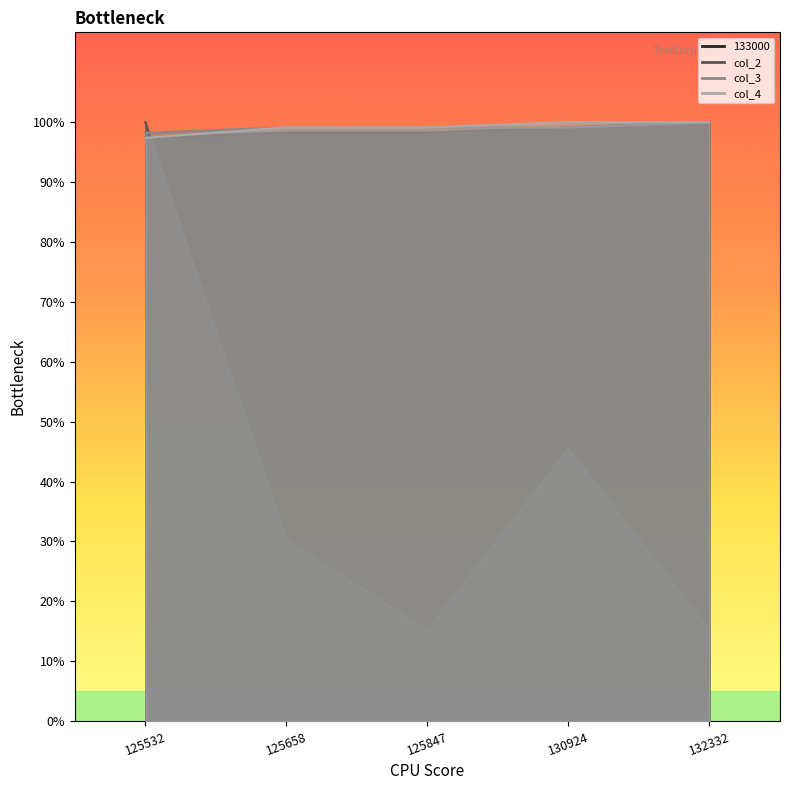

True or false: col_2 and col_3 cross at least once.

True